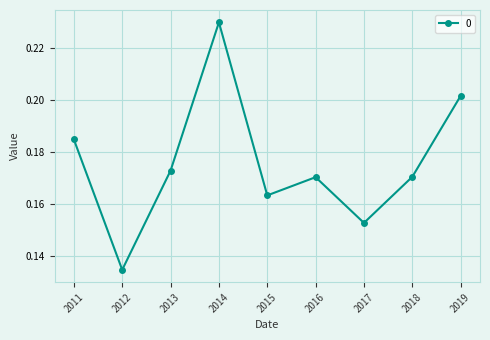

Which label corresponds to the largest value in the chart?

2014